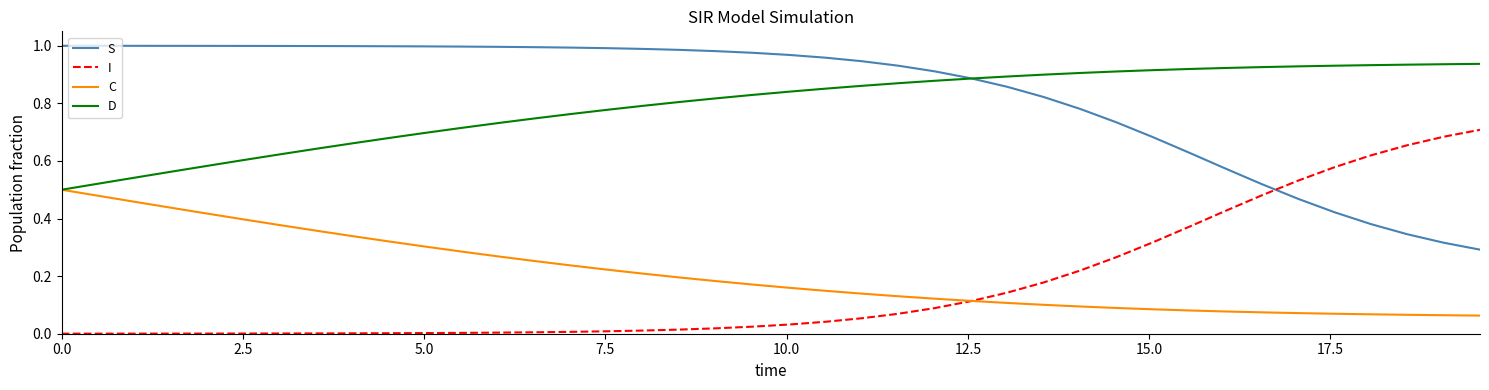

How many times do S and I cross each other?

1